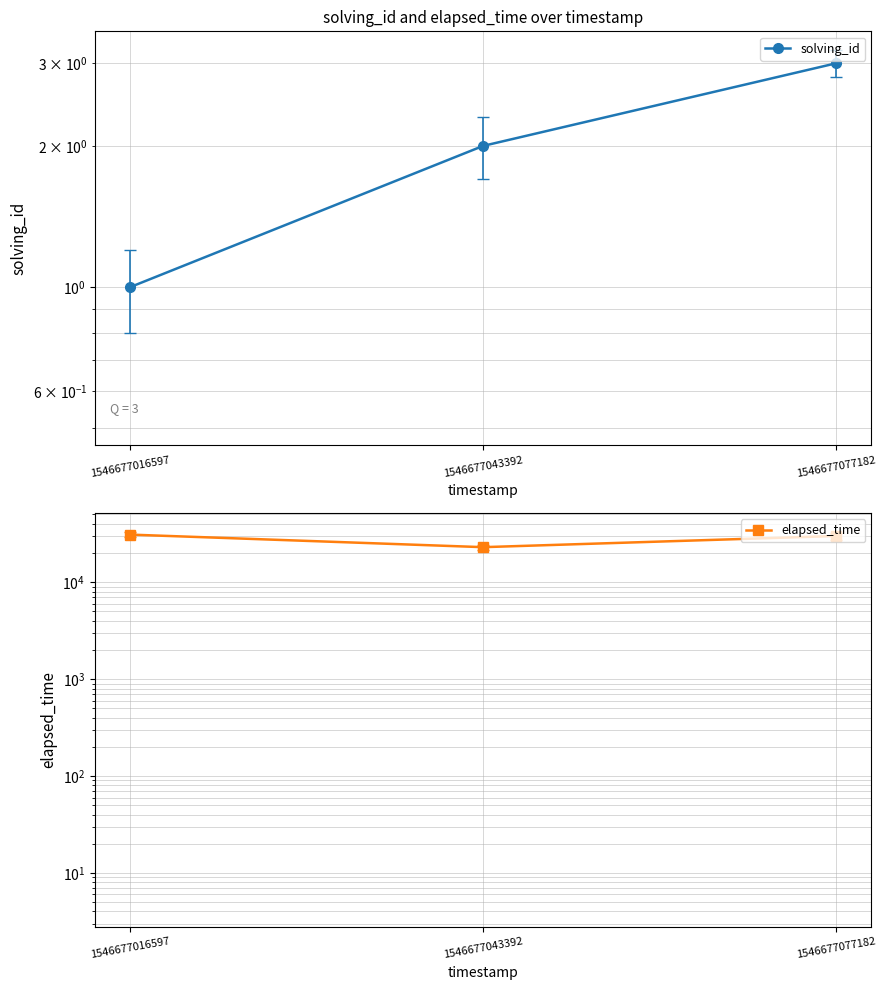

Is the value of solving_id at 1546677016597 greater than the value of elapsed_time at 1546677016597?

No